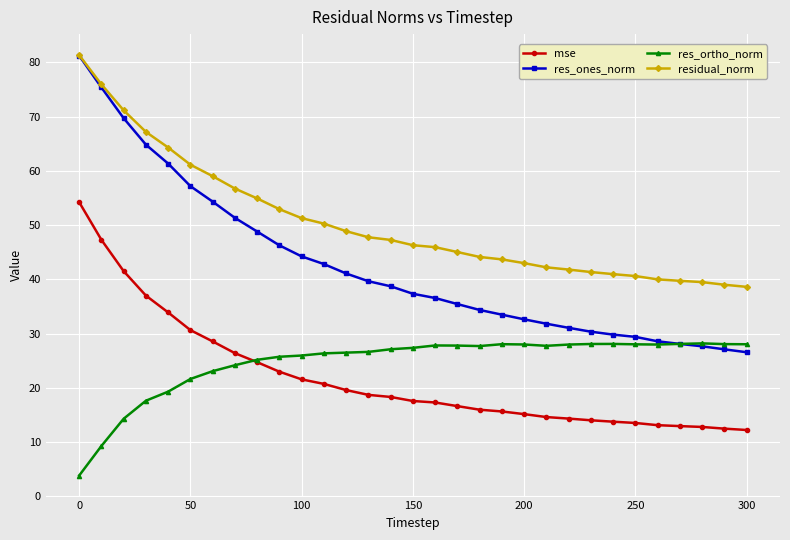

Which series has the largest range (max minus min)?

res_ones_norm